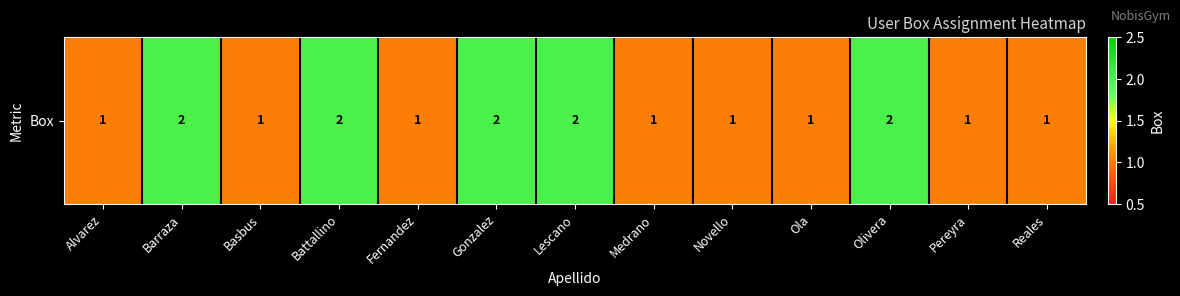

Is it true that the value at Fernandez is 1?

False